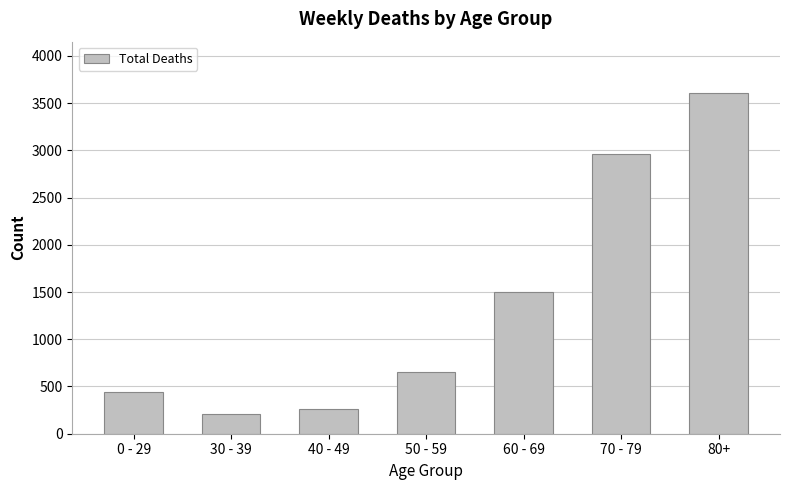

What is the sum of the values at 70 - 79 and 0 - 29?

3406